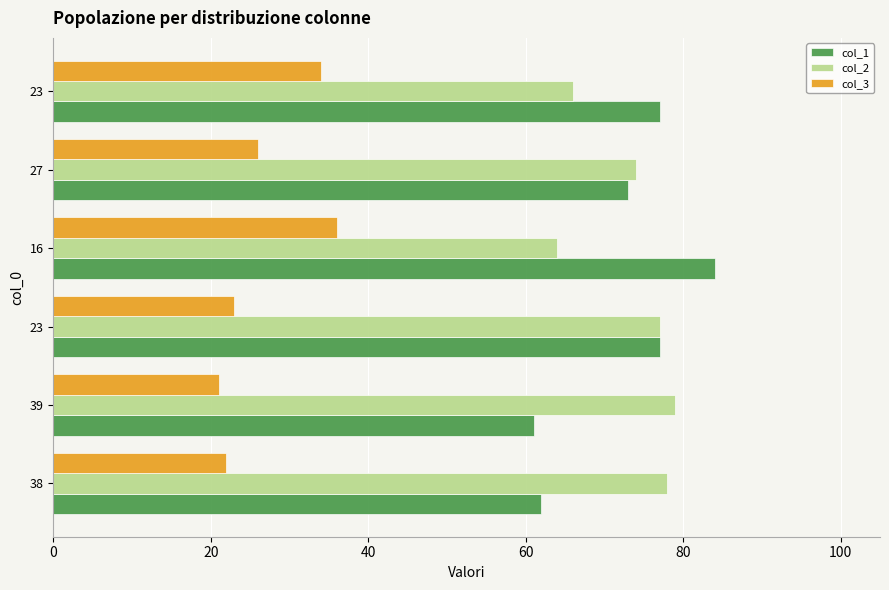

Count the number of data series in this chart.

3